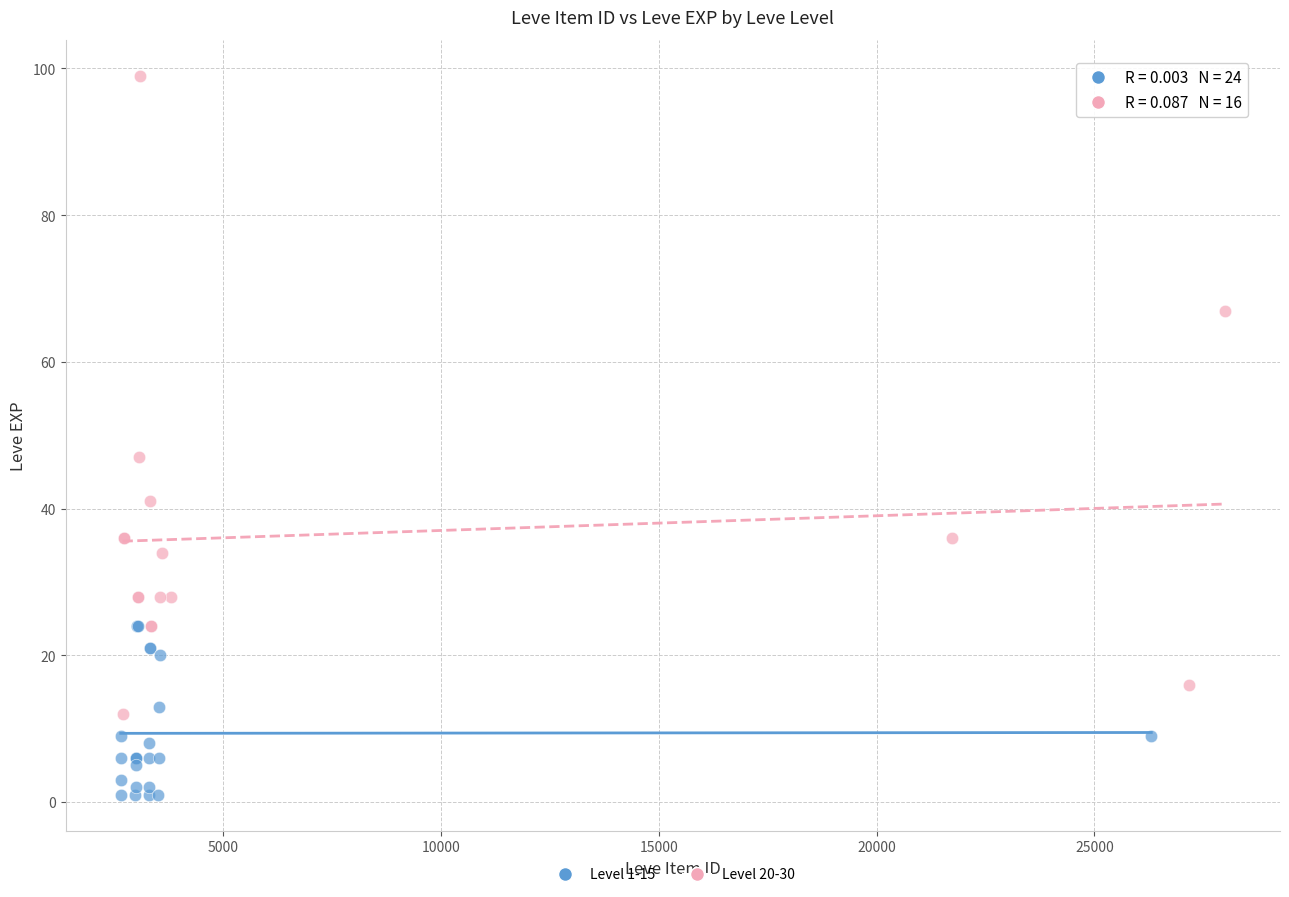

Which series has the widest spread of Y values?

Level 20-30